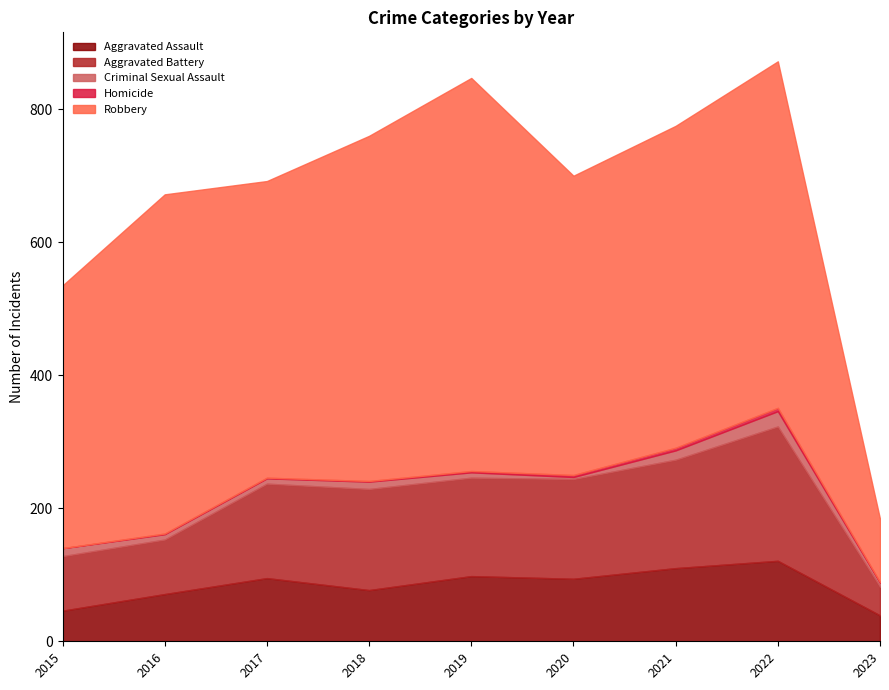

How many Homicide values are between 1 and 3?

6